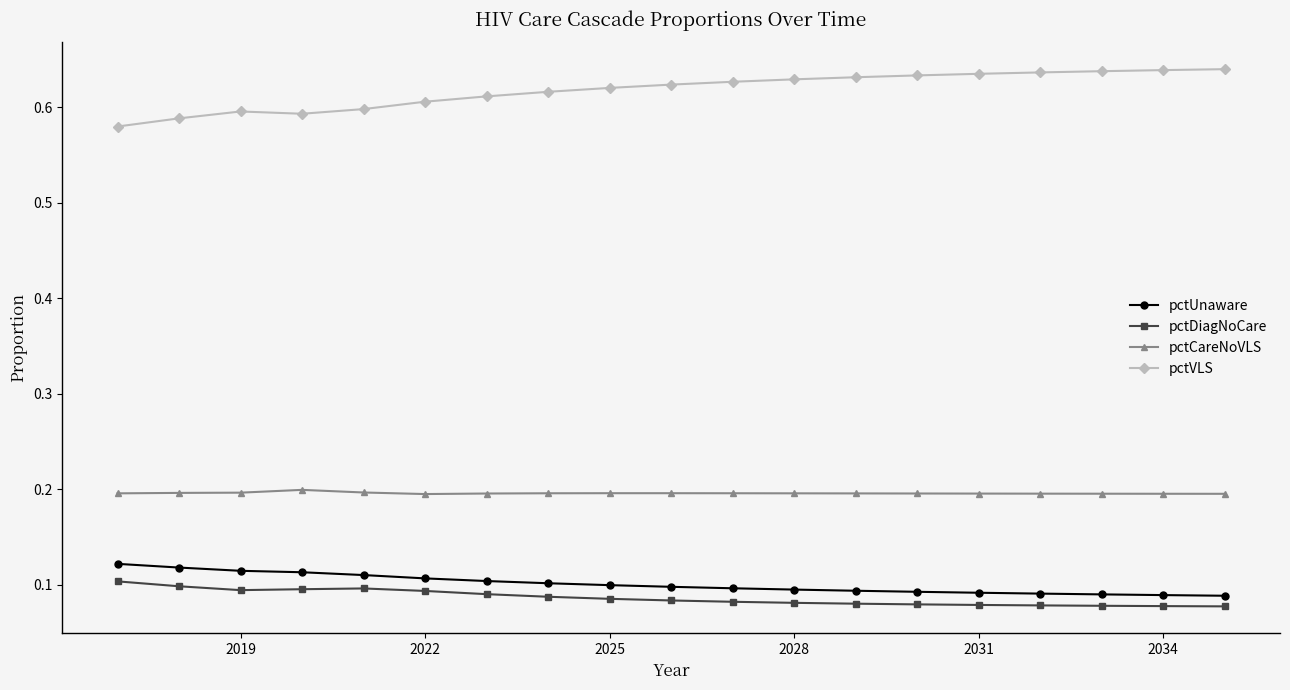

What is the sum of all pctCareNoVLS values?

3.7